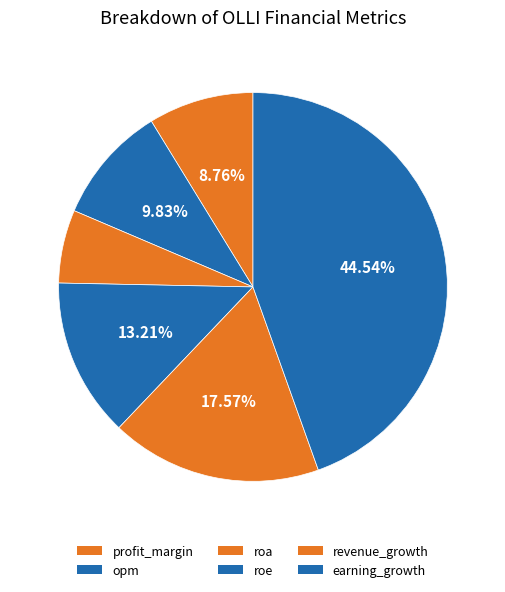

Approximately how many times larger is the value at profit_margin compared to opm?

0.9